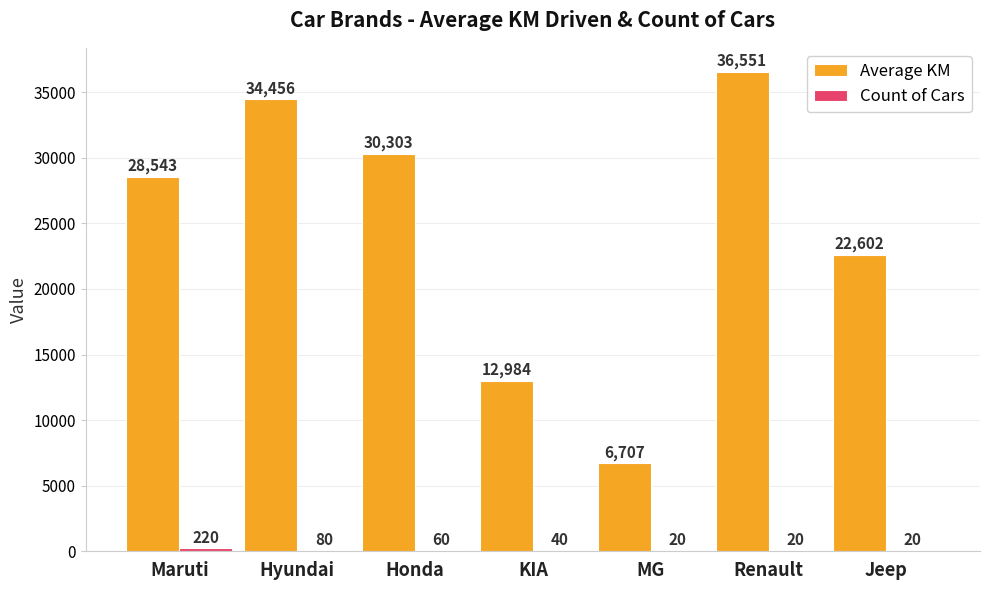

Between MG and Jeep, which series saw the biggest shift?

Average KM